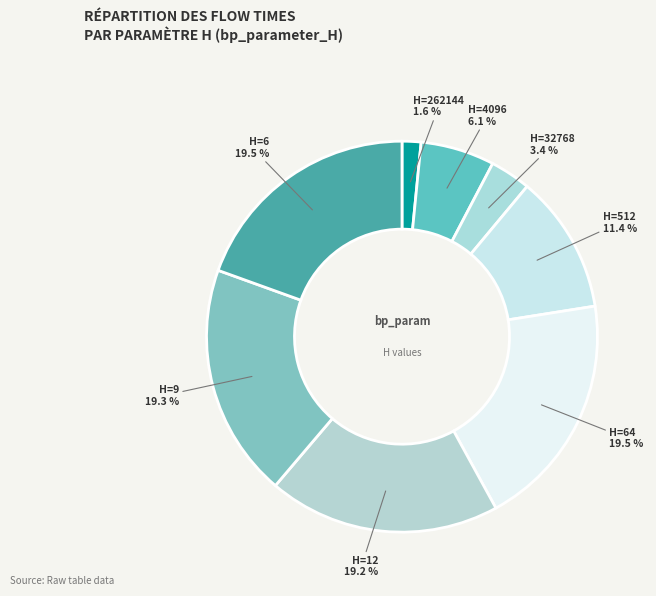

How many segments does this pie chart have?

8